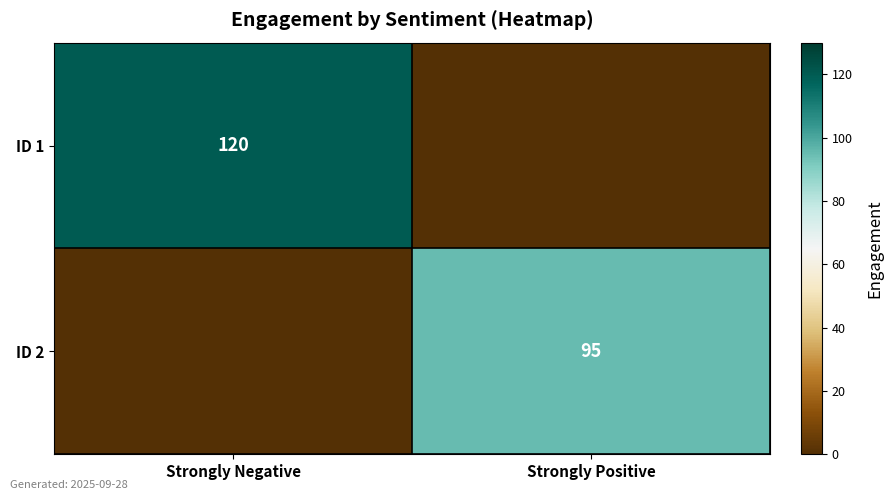

Is the value of ID 1 at Strongly Negative greater than the value of ID 2 at Strongly Positive?

Yes